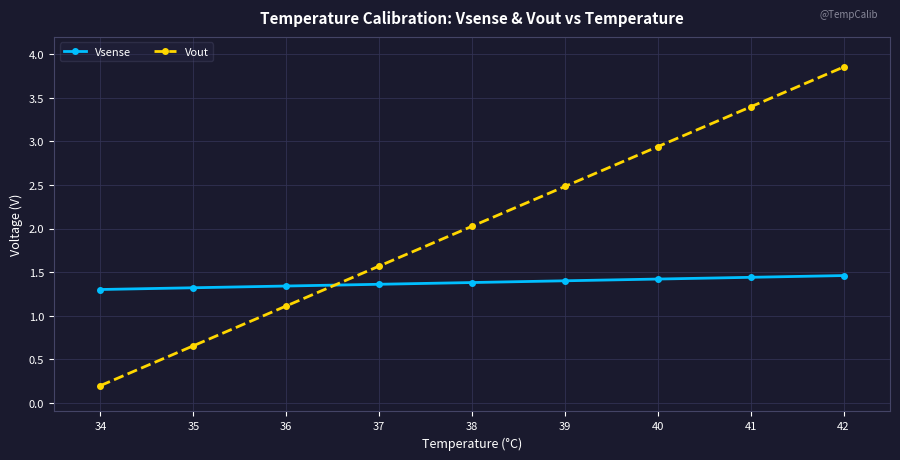

Is the value of Vsense at 36 greater than the value of Vout at 36?

Yes